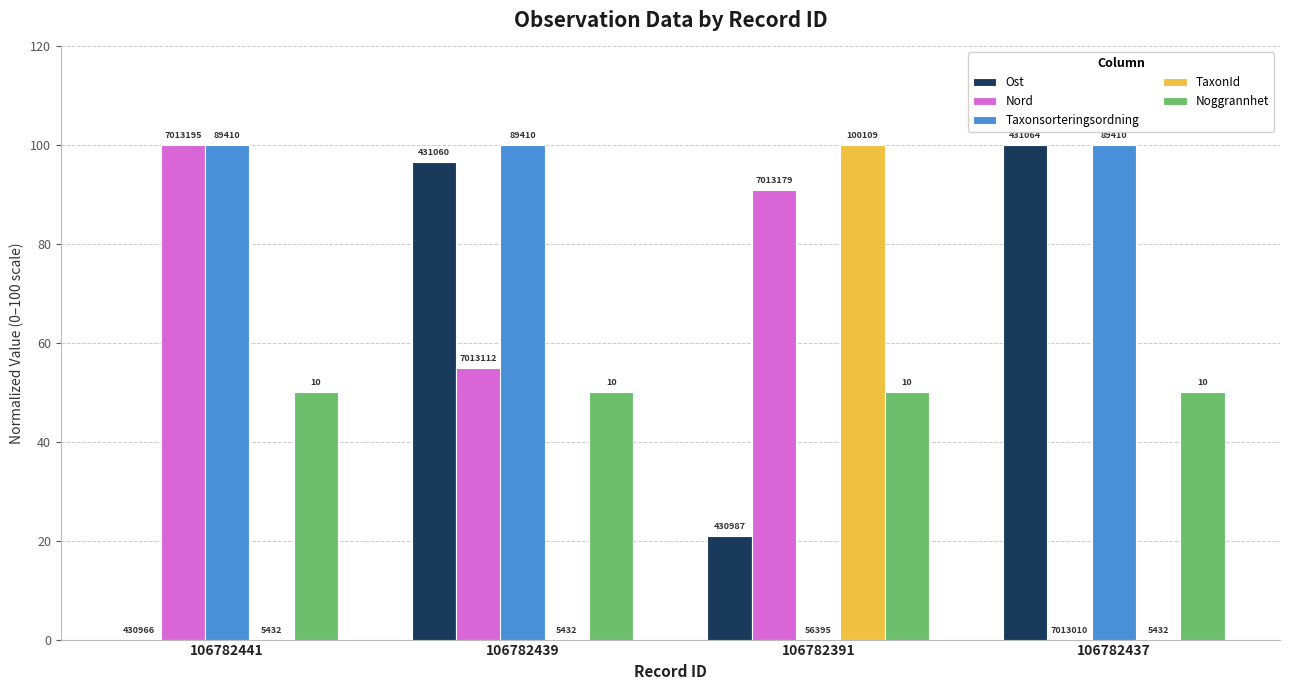

What is the difference between the Nord values at 106782439 and 106782437?

54.9